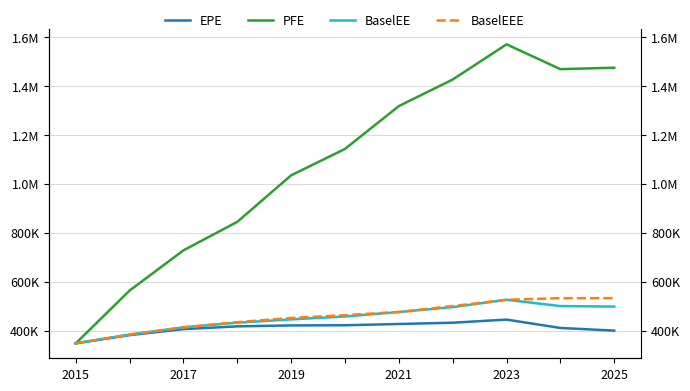

True or false: PFE has more than 1 interior local peaks.

False